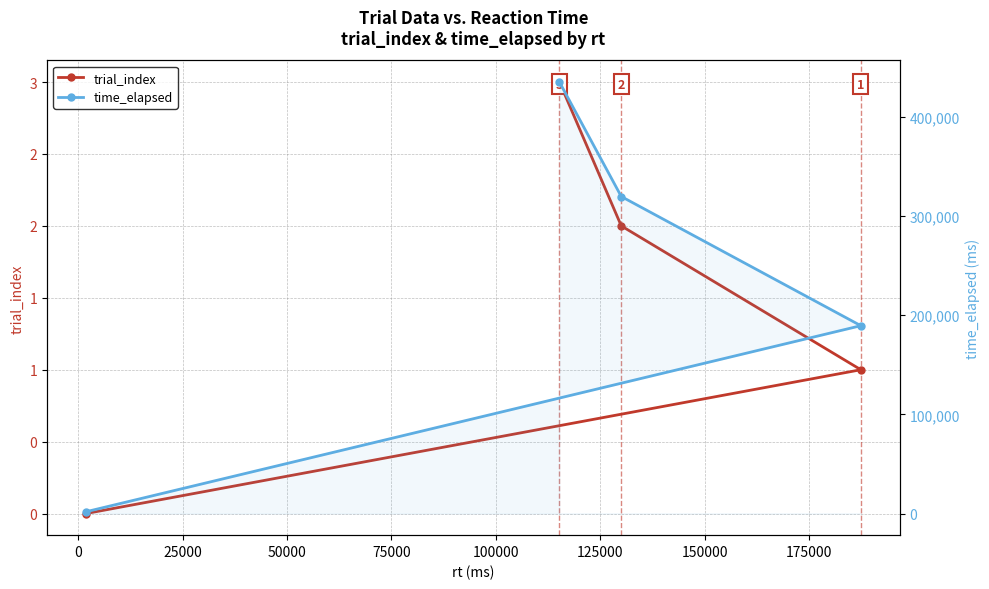

What is the difference between the maximum and minimum values in the time_elapsed series?

432998